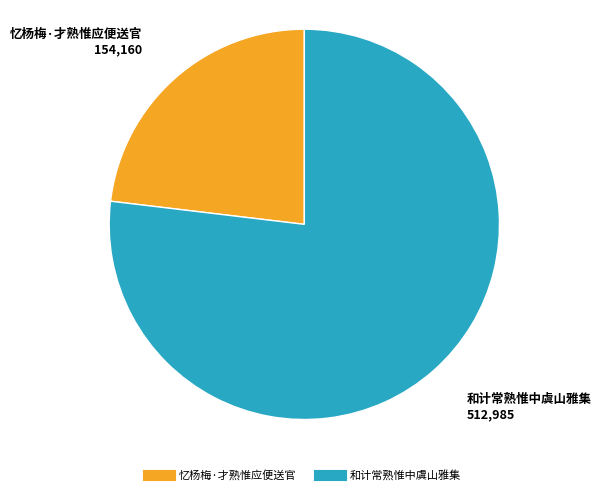

Do 和计常熟惟中虞山雅集 and 忆杨梅·才熟惟应便送官 together represent more than half of the pie?

Yes